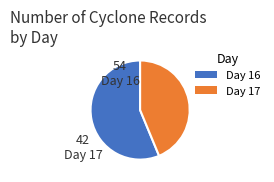

Does any single category account for the majority?

Yes